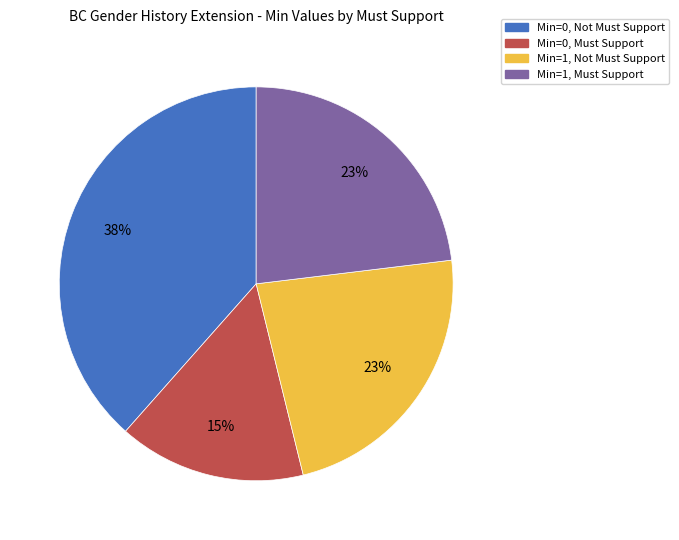

Is there any slice that represents more than half of the pie?

No